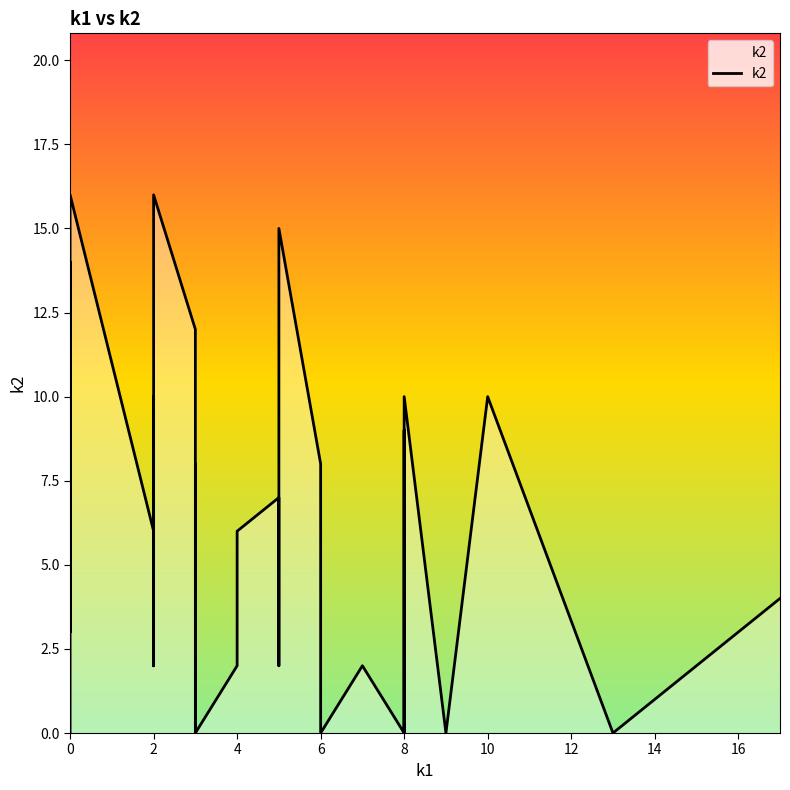

True or false: there are more than 2 points higher than both neighbors.

True